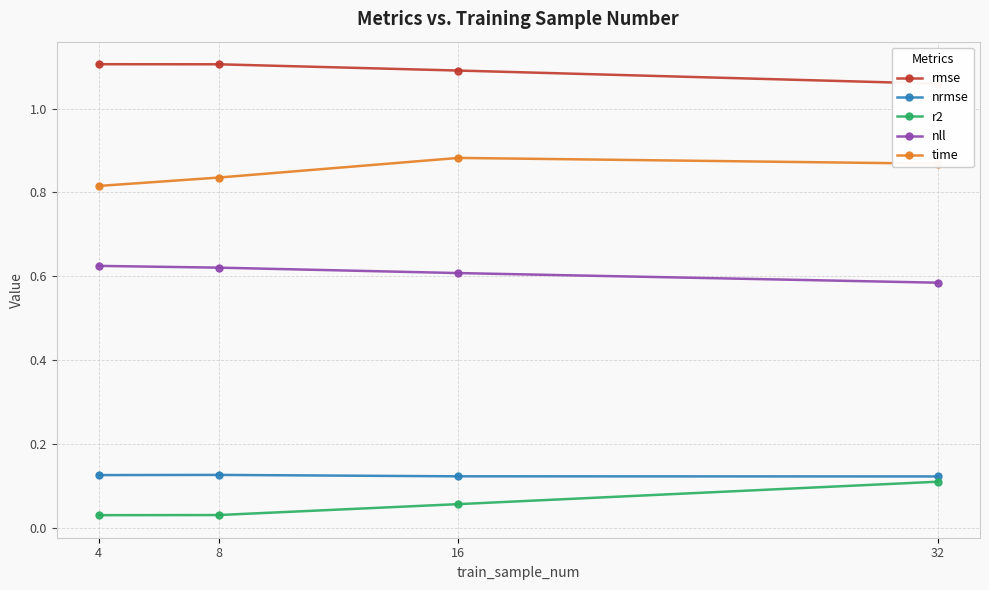

Count the number of categories in the chart.

4